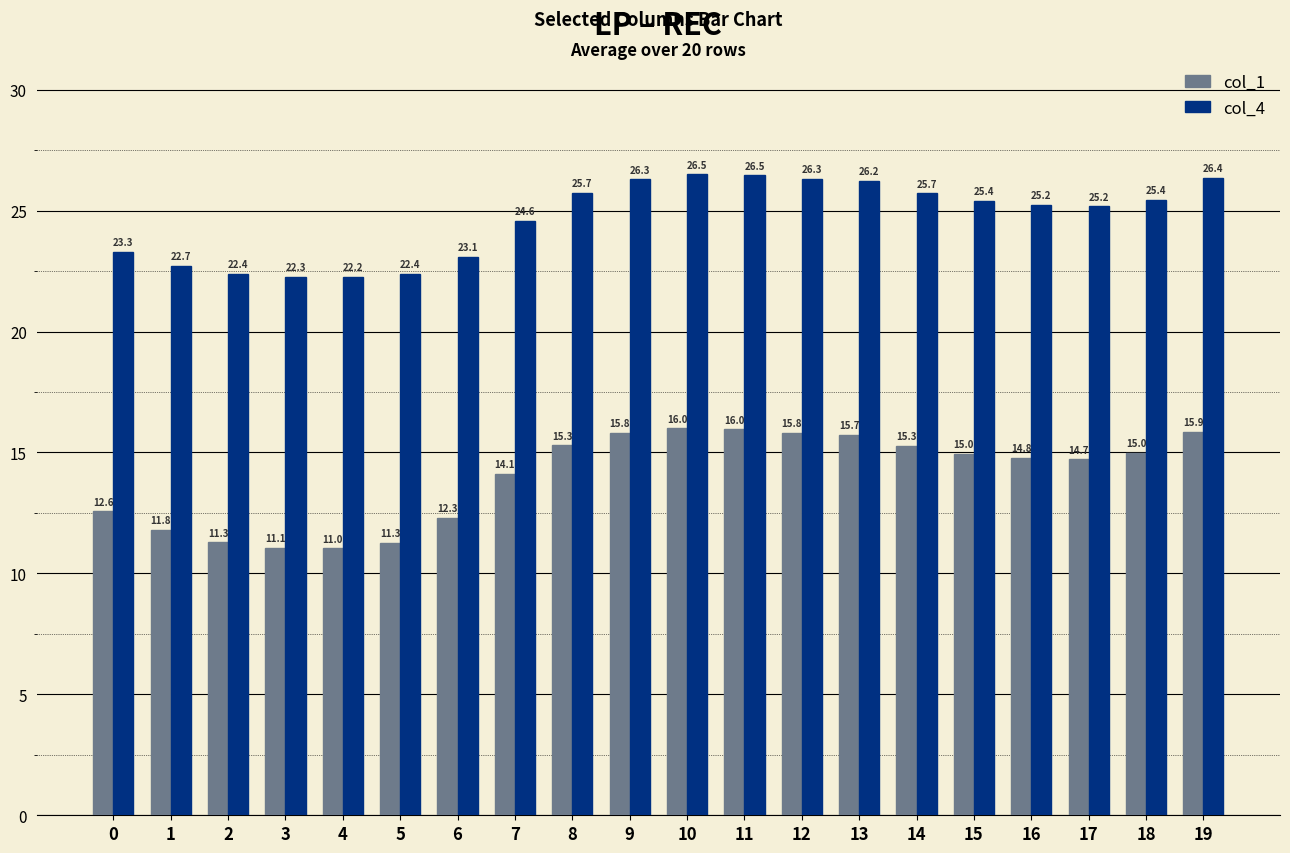

The value of col_1 at 2 is 15.2. True or false?

False